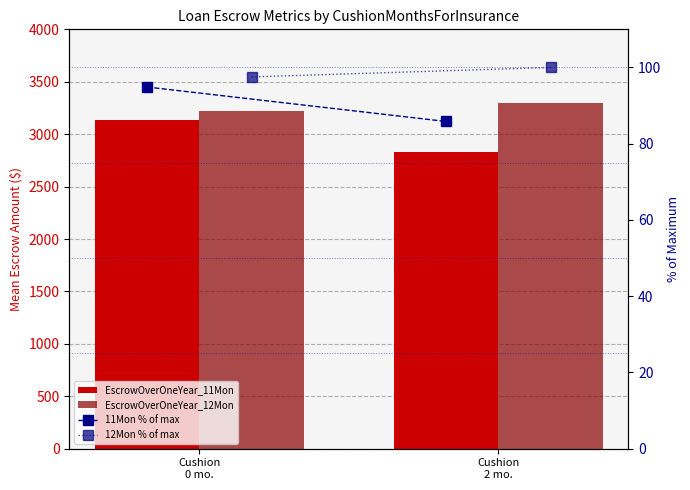

Read the 11Mon % of max value at Cushion
0 mo..

94.9